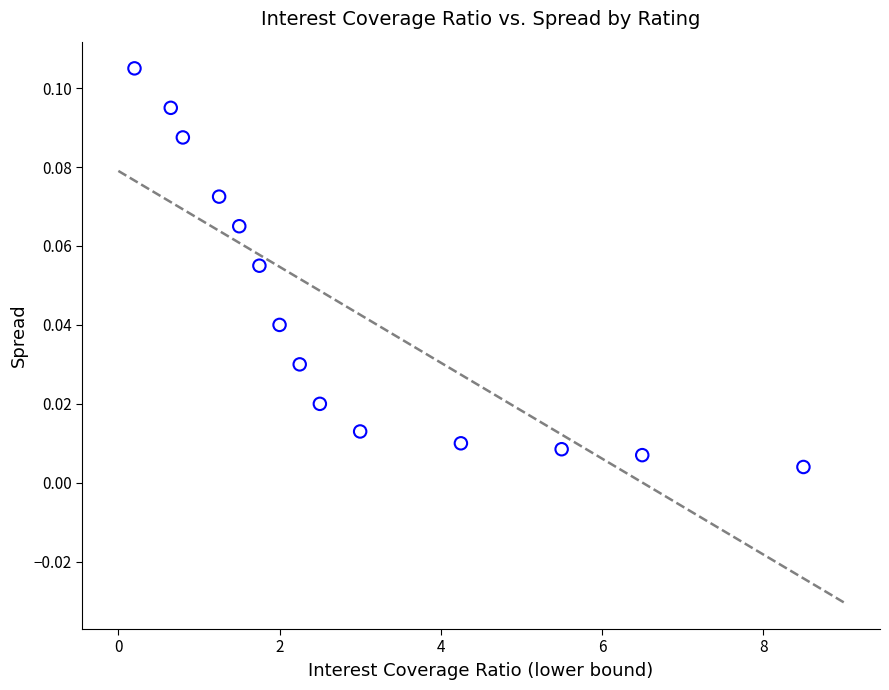

What is the range of X values (max minus min)?

8.3